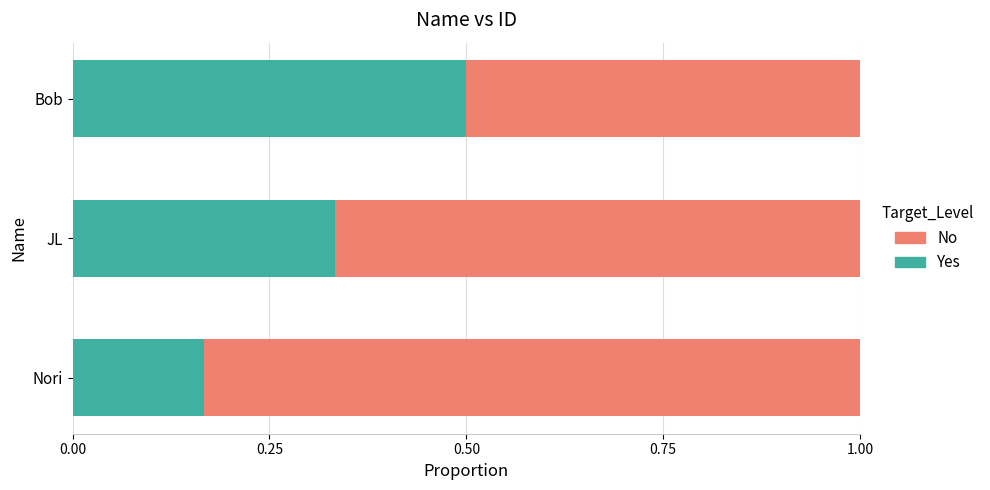

Count the Yes values in the range 0 to 1.

3